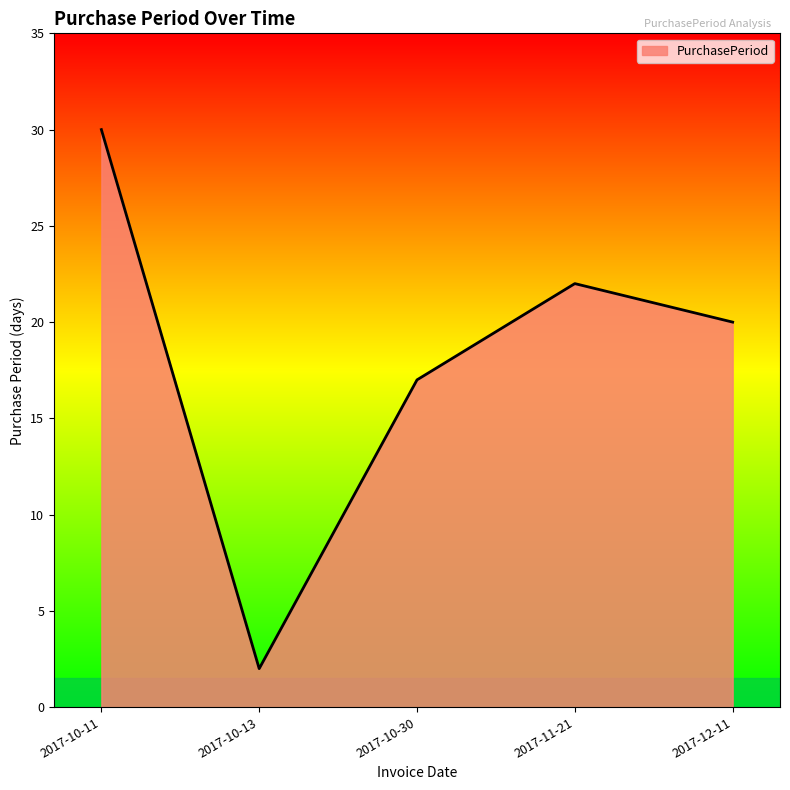

Does the chart display data point markers on the line(s)?

No